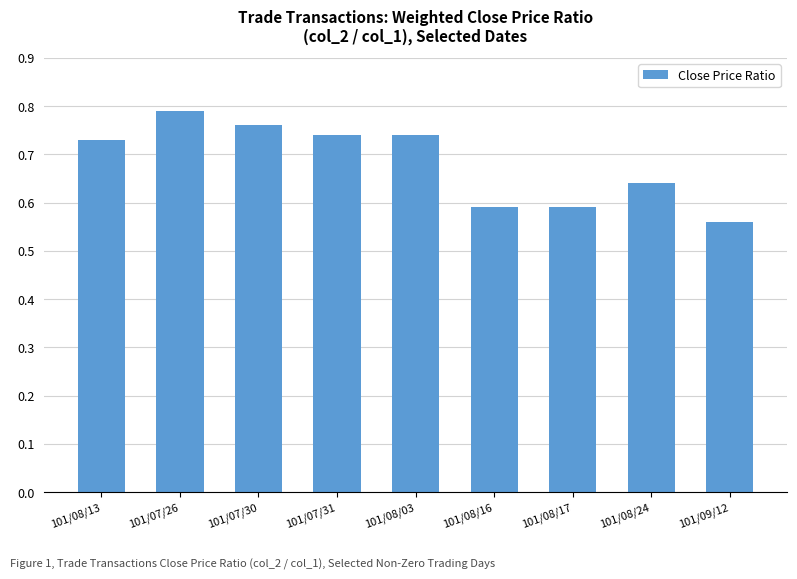

Which label corresponds to the smallest value in the chart?

101/09/12